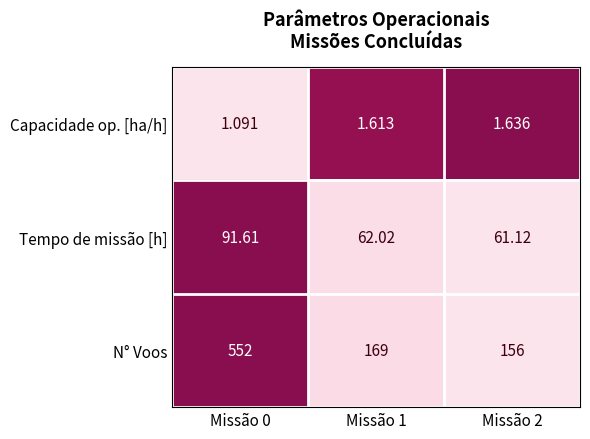

Which series changed the most between Missão 1 and Missão 2?

N° Voos